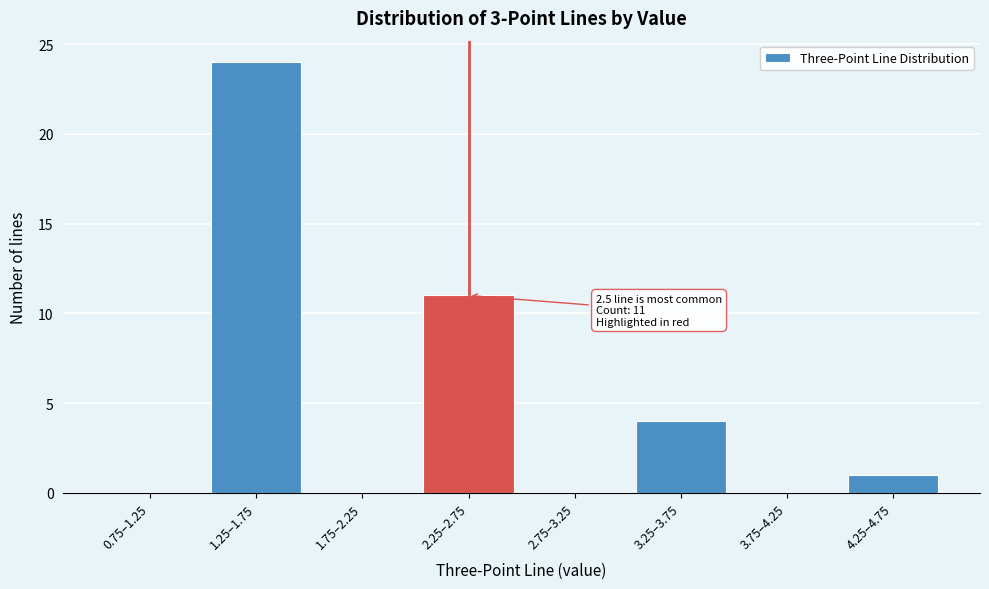

Reading right to left, extract all data points from this chart.

4.25–4.75=1	3.75–4.25=0	3.25–3.75=4	2.75–3.25=0	2.25–2.75=11	1.75–2.25=0	1.25–1.75=24	0.75–1.25=0